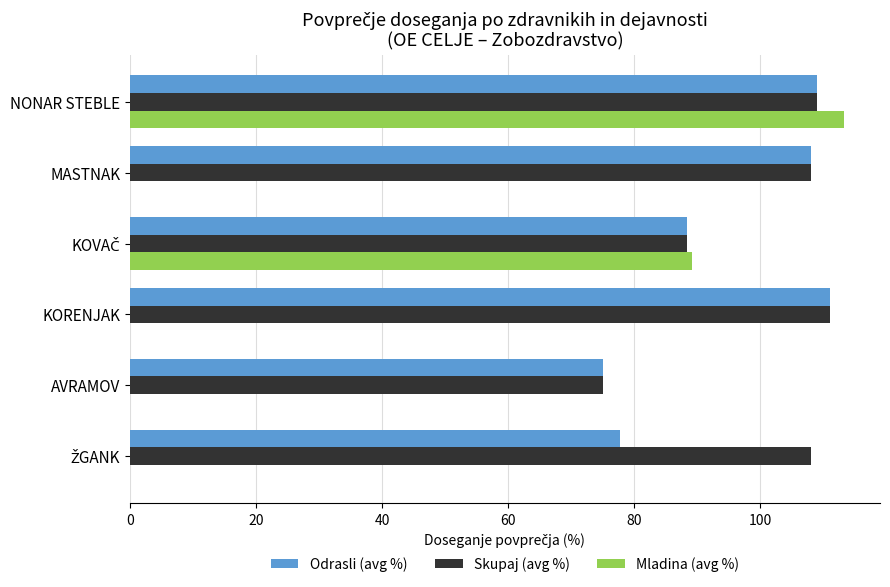

What is the sum of the Odrasli (avg %) values at AVRAMOV and KORENJAK?

186.1